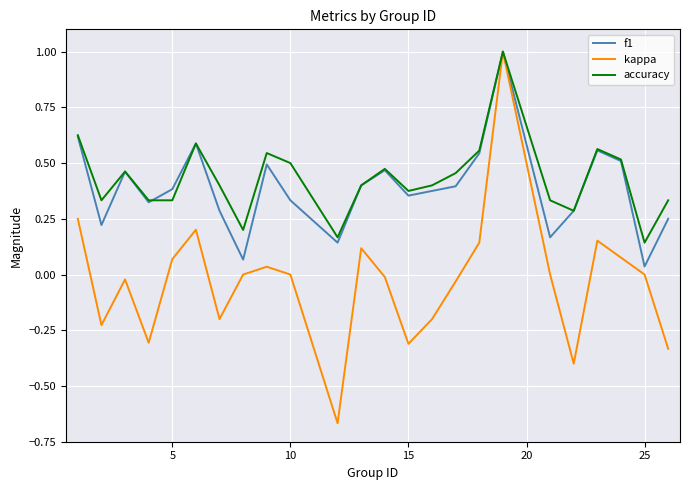

Which series has the widest spread of values?

kappa